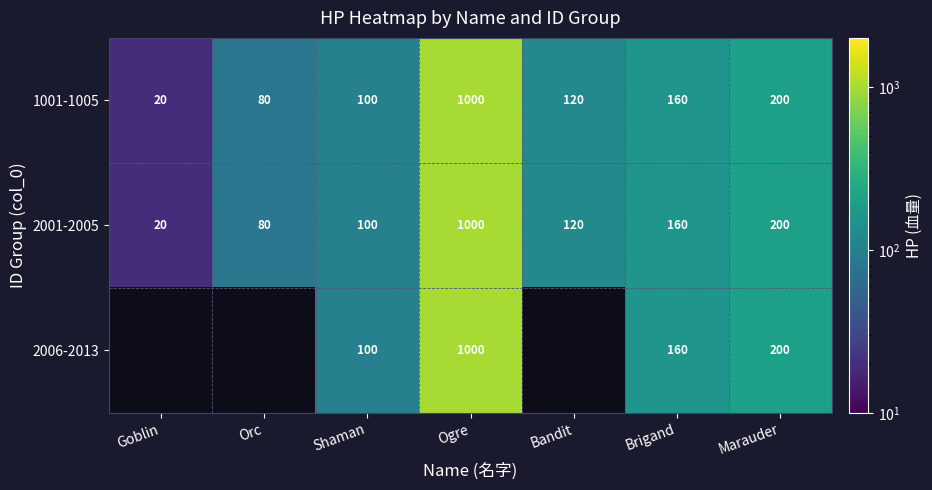

List the labels in order of 1001-1005 value, smallest first.

Goblin, Orc, Shaman, Bandit, Brigand, Marauder, Ogre